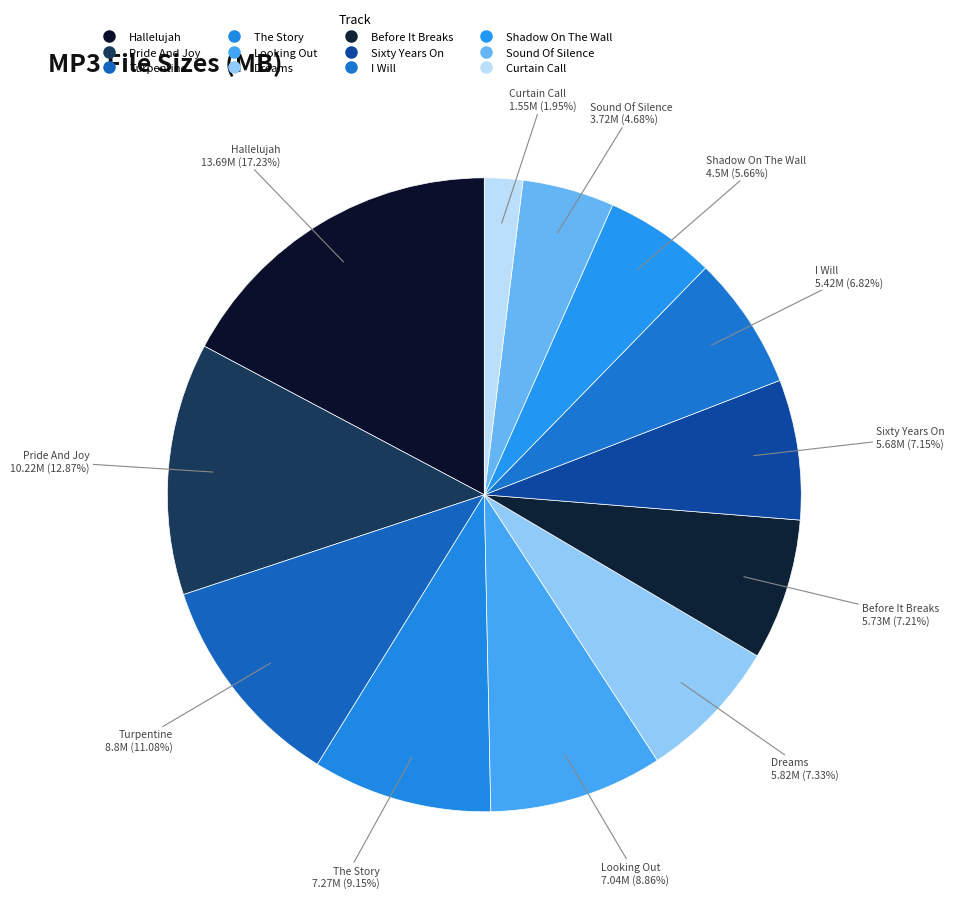

Rank the categories by value from lowest to highest.

01 - Curtain Call.mp3, 09 - The Sound Of Silence.mp3, 06 - Shadow On The Wall.mp3, 05 - I Will.mp3, 02 - Sixty Years On.mp3, 04 - Before It Breaks.mp3, 07 - Dreams.mp3, 03 - Looking Out.mp3, 10 - The Story.mp3, 08 - Turpentine.mp3, 11 - Pride And Joy.mp3, 12 - Hallelujah.mp3